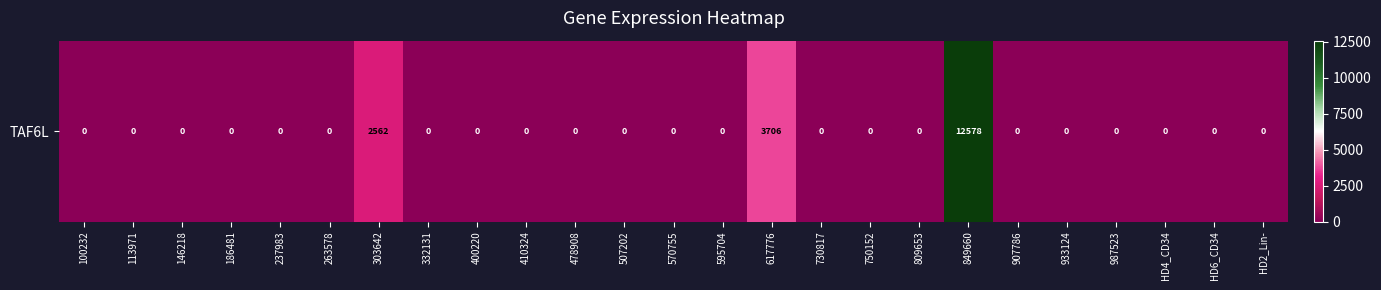

What is the sum of all values?

18846